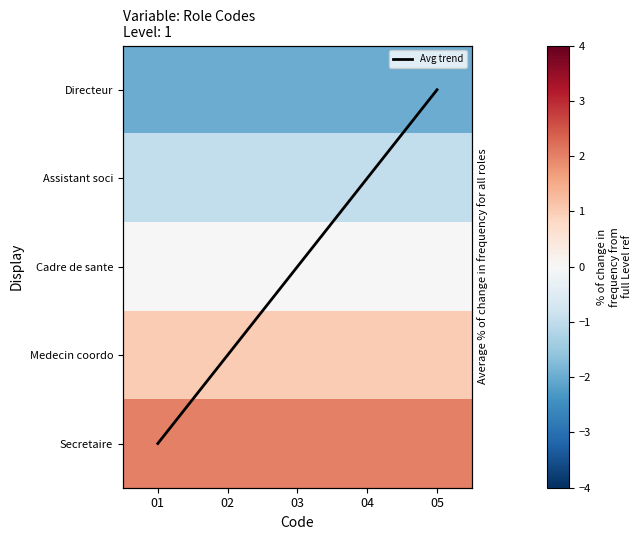

Is the value of Secretaire at 02 greater than the value of Cadre de sante at 01?

Yes